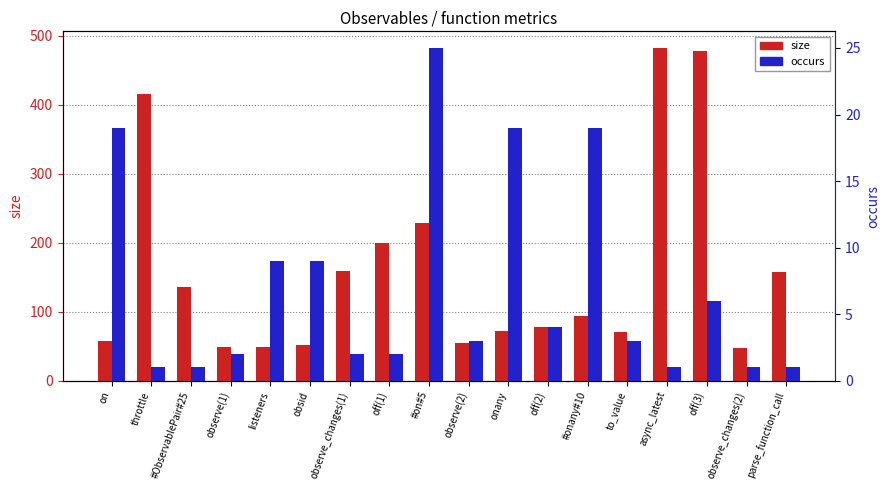

Reading left to right, transcribe all the data shown in this chart.

size: 58	416	135	49	49	52	159	199	229	54	72	78	94	70	482	478	48	157
occurs: 19	1	1	2	9	9	2	2	25	3	19	4	19	3	1	6	1	1